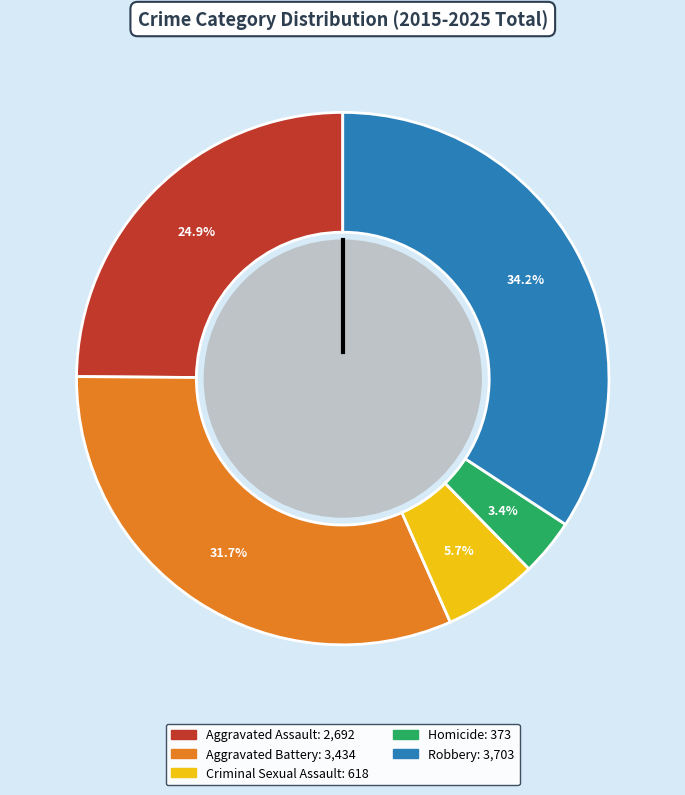

At 1, list the series in order from smallest to largest.

Homicide, Criminal Sexual Assault, Aggravated Assault, Aggravated Battery, Robbery